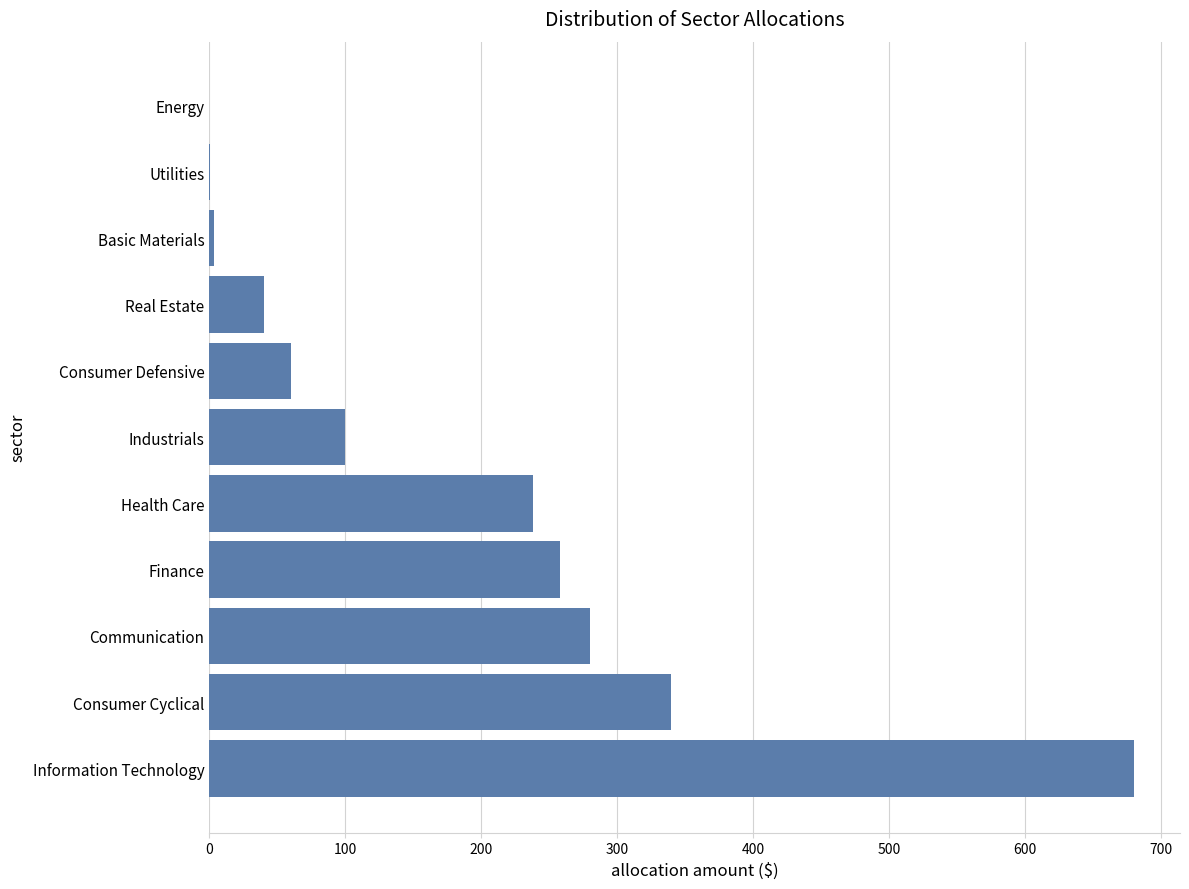

What is the change in value from Health Care to Industrials?

-138.0